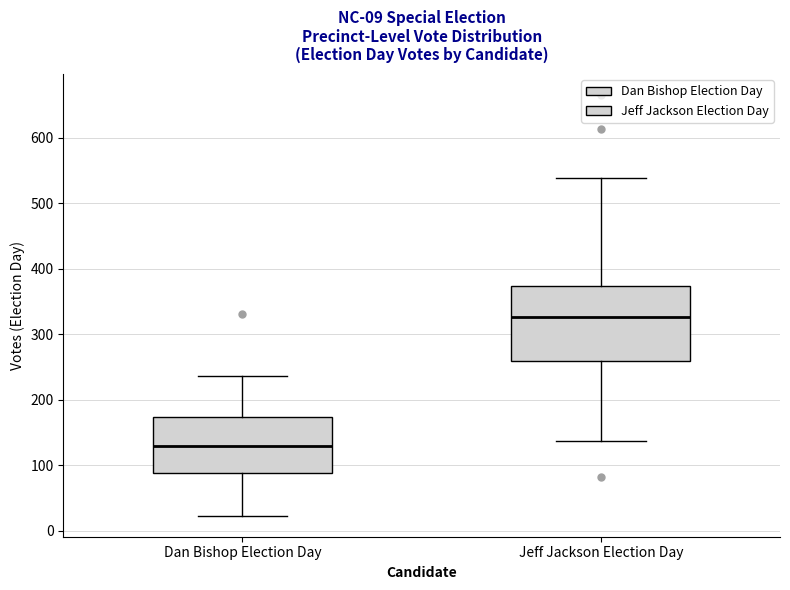

Which box's median line is the highest?

Jeff Jackson Election Day